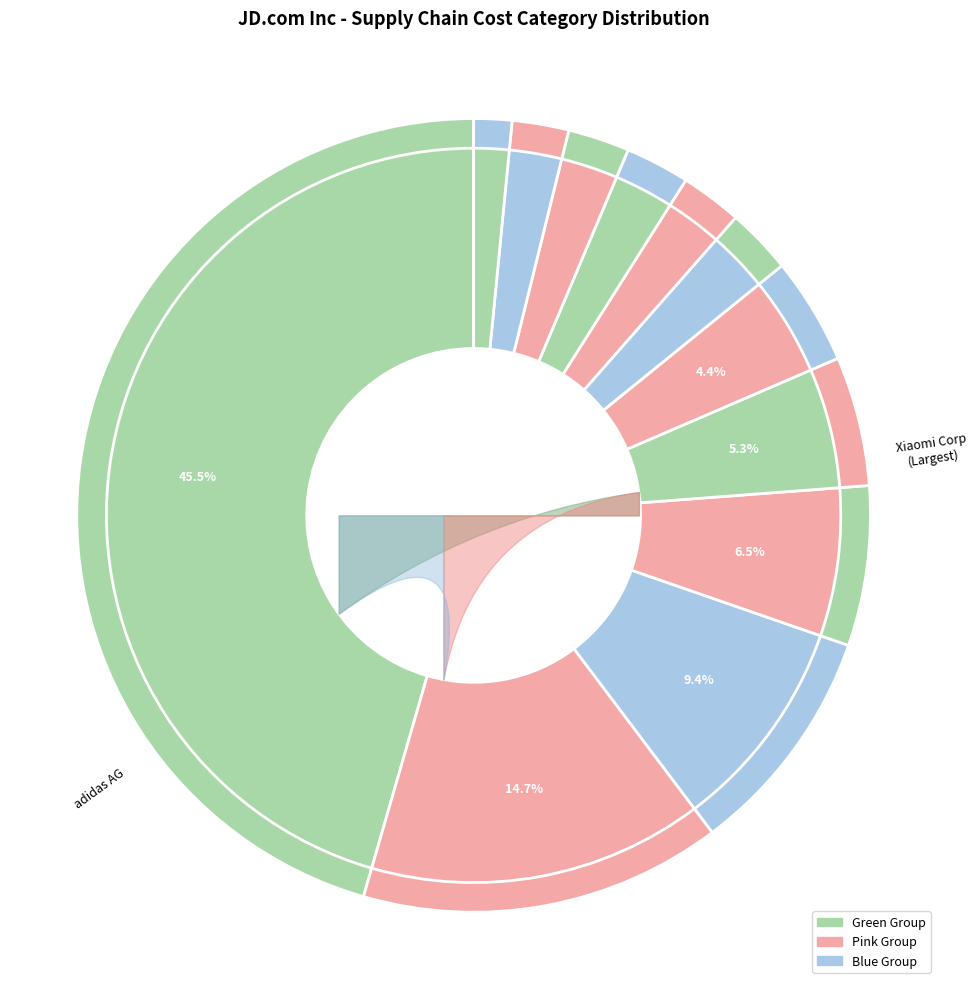

Which has a higher value, adidas AG or Logitech International SA?

adidas AG